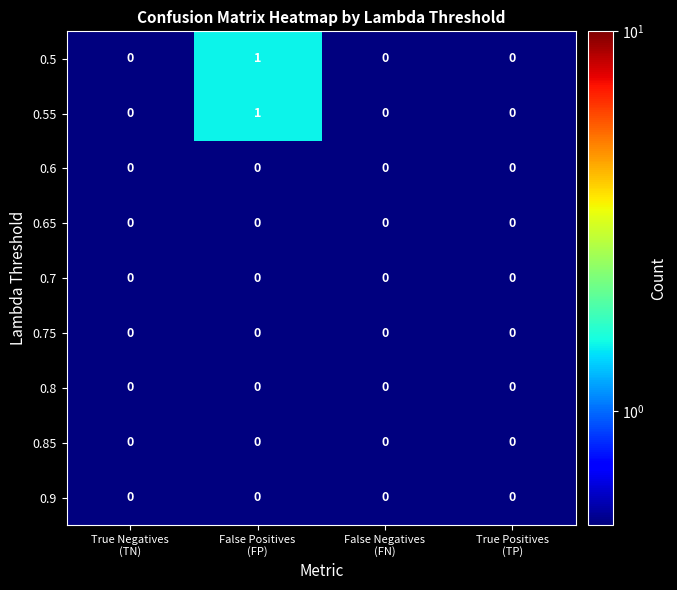

At which category is the sum across all series the highest?

False Positives
(FP)